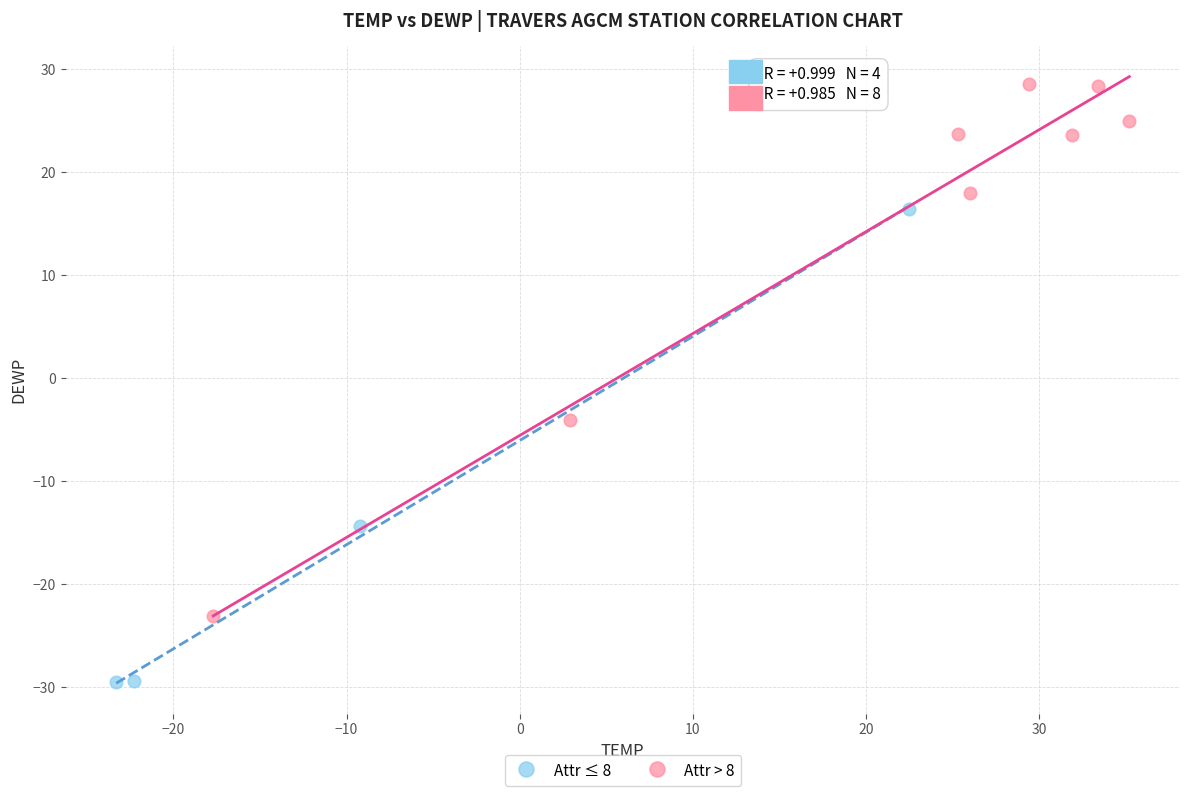

Which series reaches the minimum Y coordinate?

Attr ≤ 8